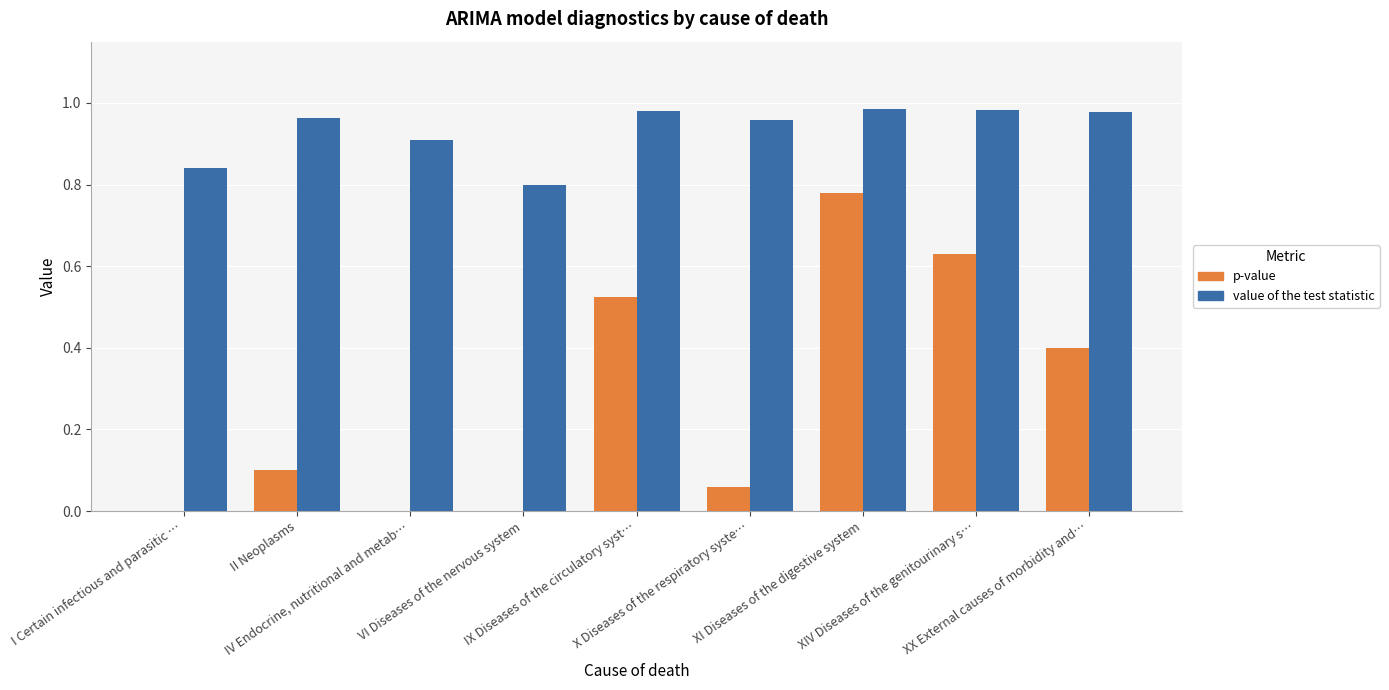

Which series has the largest total across all categories?

value of the test statistic